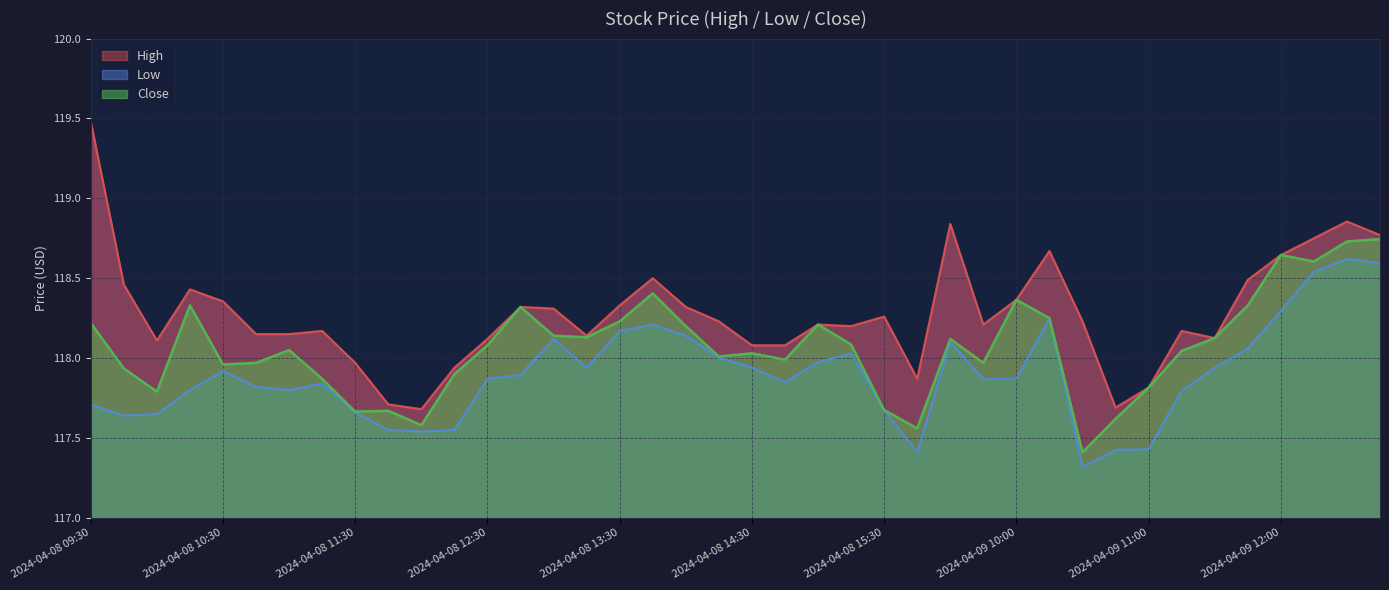

Reading left to right, what are all the values shown in this chart?

High: 2024-04-08 09:30=119.5	2024-04-08 09:45=118.5	2024-04-08 10:00=118.1	2024-04-08 10:15=118.4	2024-04-08 10:30=118.4	2024-04-08 10:45=118.2	2024-04-08 11:00=118.2	2024-04-08 11:15=118.2	2024-04-08 11:30=118.0	2024-04-08 11:45=117.7	2024-04-08 12:00=117.7	2024-04-08 12:15=117.9	2024-04-08 12:30=118.1	2024-04-08 12:45=118.3	2024-04-08 13:00=118.3	2024-04-08 13:15=118.1	2024-04-08 13:30=118.3	2024-04-08 13:45=118.5	2024-04-08 14:00=118.3	2024-04-08 14:15=118.2	2024-04-08 14:30=118.1	2024-04-08 14:45=118.1	2024-04-08 15:00=118.2	2024-04-08 15:15=118.2	2024-04-08 15:30=118.3	2024-04-08 15:45=117.9	2024-04-09 09:30=118.8	2024-04-09 09:45=118.2	2024-04-09 10:00=118.4	2024-04-09 10:15=118.7	2024-04-09 10:30=118.2	2024-04-09 10:45=117.7	2024-04-09 11:00=117.8	2024-04-09 11:15=118.2	2024-04-09 11:30=118.1	2024-04-09 11:45=118.5	2024-04-09 12:00=118.6	2024-04-09 12:15=118.8	2024-04-09 12:30=118.9	2024-04-09 12:45=118.8
Low: 2024-04-08 09:30=117.7	2024-04-08 09:45=117.6	2024-04-08 10:00=117.7	2024-04-08 10:15=117.8	2024-04-08 10:30=117.9	2024-04-08 10:45=117.8	2024-04-08 11:00=117.8	2024-04-08 11:15=117.8	2024-04-08 11:30=117.7	2024-04-08 11:45=117.6	2024-04-08 12:00=117.5	2024-04-08 12:15=117.6	2024-04-08 12:30=117.9	2024-04-08 12:45=117.9	2024-04-08 13:00=118.1	2024-04-08 13:15=117.9	2024-04-08 13:30=118.2	2024-04-08 13:45=118.2	2024-04-08 14:00=118.1	2024-04-08 14:15=118.0	2024-04-08 14:30=117.9	2024-04-08 14:45=117.8	2024-04-08 15:00=118.0	2024-04-08 15:15=118.0	2024-04-08 15:30=117.7	2024-04-08 15:45=117.4	2024-04-09 09:30=118.1	2024-04-09 09:45=117.9	2024-04-09 10:00=117.9	2024-04-09 10:15=118.2	2024-04-09 10:30=117.3	2024-04-09 10:45=117.4	2024-04-09 11:00=117.4	2024-04-09 11:15=117.8	2024-04-09 11:30=117.9	2024-04-09 11:45=118.1	2024-04-09 12:00=118.3	2024-04-09 12:15=118.5	2024-04-09 12:30=118.6	2024-04-09 12:45=118.6
Close: 2024-04-08 09:30=118.2	2024-04-08 09:45=117.9	2024-04-08 10:00=117.8	2024-04-08 10:15=118.3	2024-04-08 10:30=118.0	2024-04-08 10:45=118.0	2024-04-08 11:00=118.1	2024-04-08 11:15=117.9	2024-04-08 11:30=117.7	2024-04-08 11:45=117.7	2024-04-08 12:00=117.6	2024-04-08 12:15=117.9	2024-04-08 12:30=118.1	2024-04-08 12:45=118.3	2024-04-08 13:00=118.1	2024-04-08 13:15=118.1	2024-04-08 13:30=118.2	2024-04-08 13:45=118.4	2024-04-08 14:00=118.2	2024-04-08 14:15=118.0	2024-04-08 14:30=118.0	2024-04-08 14:45=118.0	2024-04-08 15:00=118.2	2024-04-08 15:15=118.1	2024-04-08 15:30=117.7	2024-04-08 15:45=117.6	2024-04-09 09:30=118.1	2024-04-09 09:45=118.0	2024-04-09 10:00=118.4	2024-04-09 10:15=118.2	2024-04-09 10:30=117.4	2024-04-09 10:45=117.6	2024-04-09 11:00=117.8	2024-04-09 11:15=118.0	2024-04-09 11:30=118.1	2024-04-09 11:45=118.3	2024-04-09 12:00=118.6	2024-04-09 12:15=118.6	2024-04-09 12:30=118.7	2024-04-09 12:45=118.7